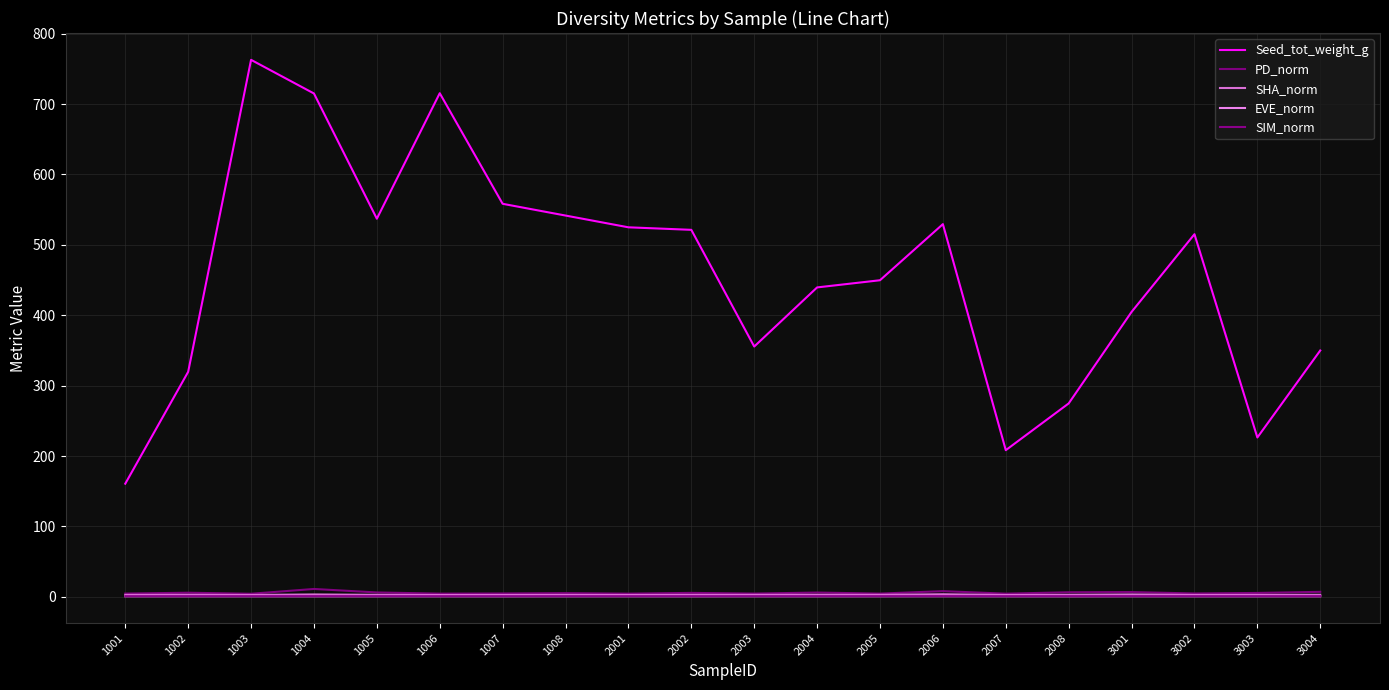

What is the sum of the SHA_norm values at 1006 and 2004?

5.4